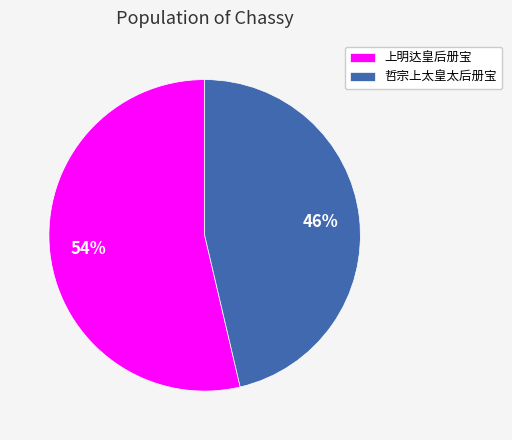

Count the number of slices in the pie.

2